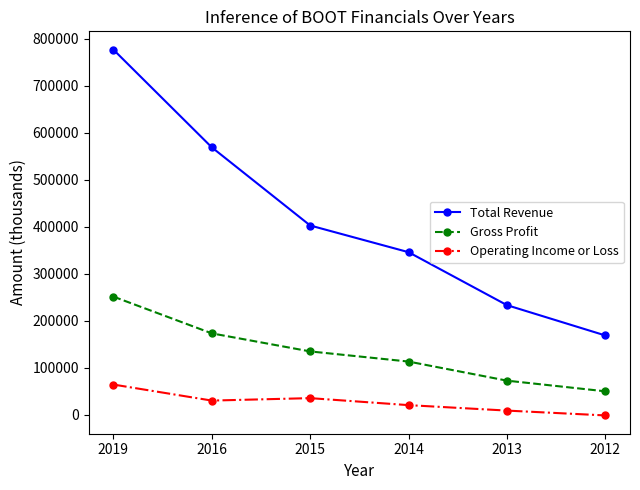

Is it true that Gross Profit equals 127473 at 2013?

False